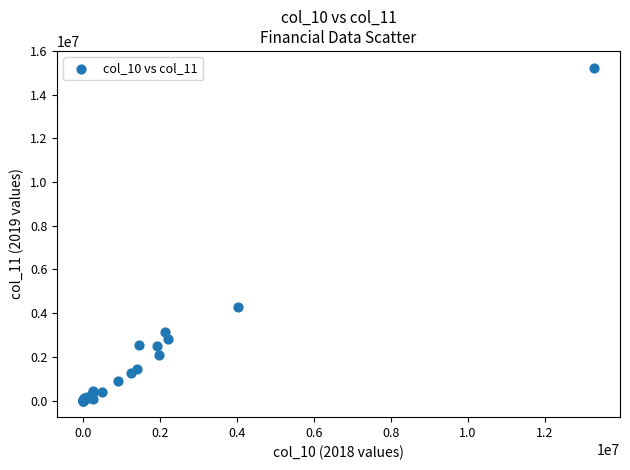

What Y value in the scatter plot is closest to 7621400?

4287892.9